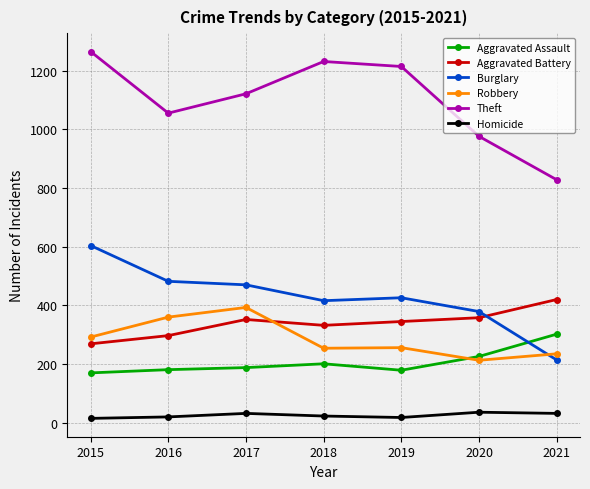

What is the difference between the maximum and minimum values in the Homicide series?

21